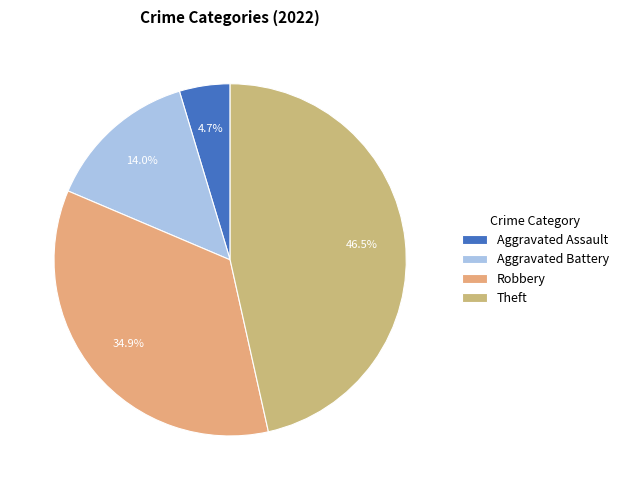

Is it true that Robbery is 35% of the pie?

True